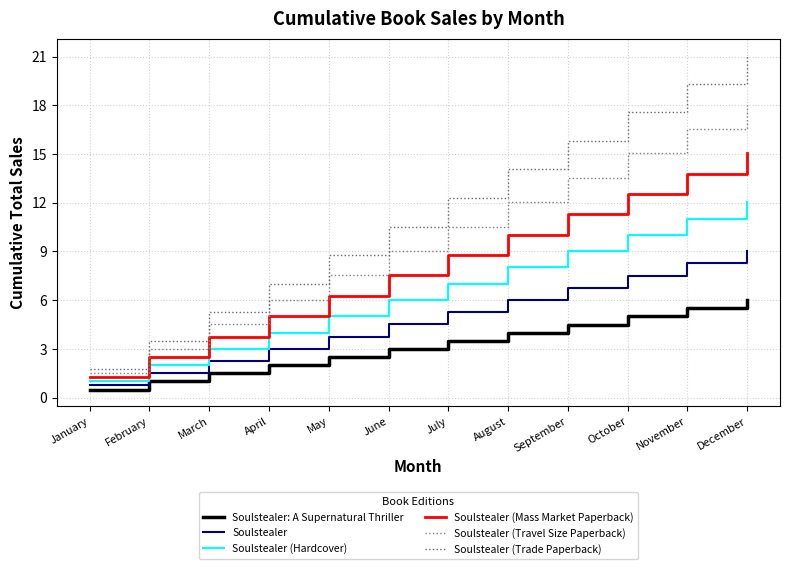

At how many categories does at least one series exceed 19?

2